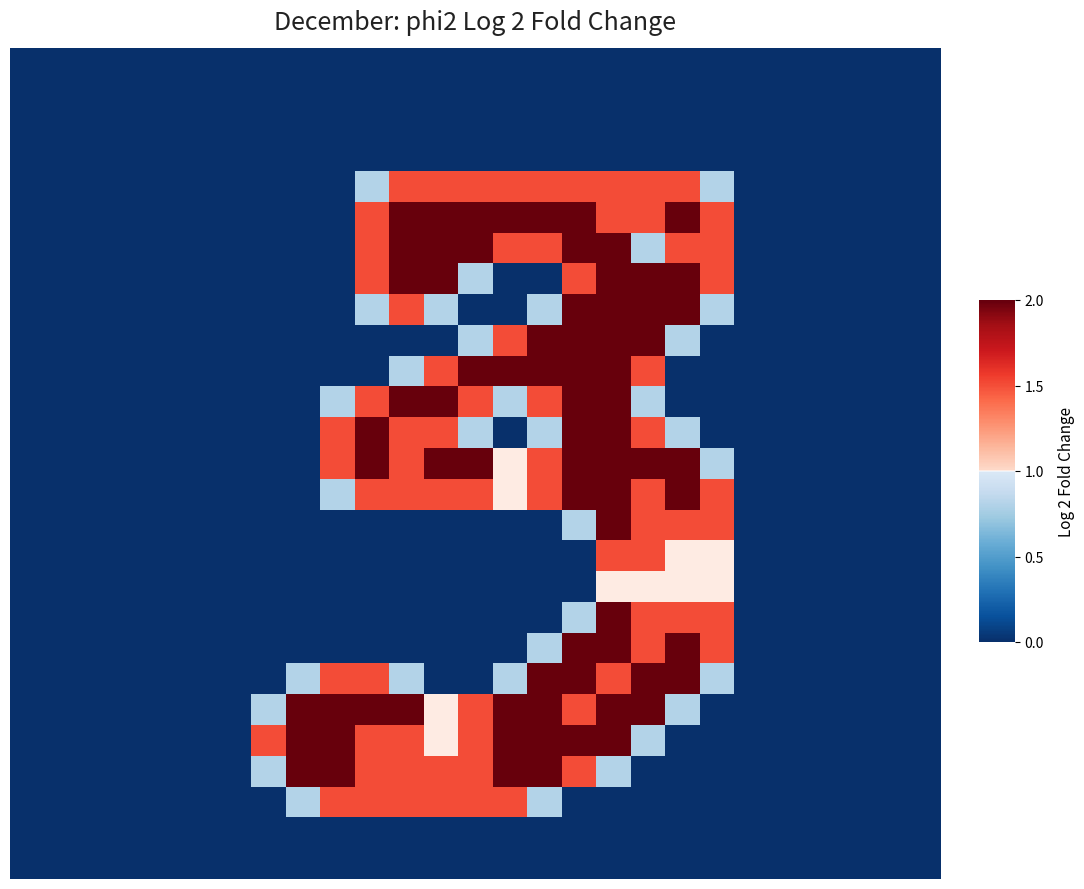

Reading left to right, what are all the values shown in this chart?

row_0: 0=0.0	1=0.0	2=0.0	3=0.0	4=0.0	5=0.0	6=0.0	7=0.0	8=0.0	9=0.0	10=0.0	11=0.0	12=0.0	13=0.0	14=0.0	15=0.0	16=0.0	17=0.0	18=0.0	19=0.0	20=0.0	21=0.0	22=0.0	23=0.0	24=0.0	25=0.0	26=0.0
row_1: 0=0.0	1=0.0	2=0.0	3=0.0	4=0.0	5=0.0	6=0.0	7=0.0	8=0.0	9=0.0	10=0.0	11=0.0	12=0.0	13=0.0	14=0.0	15=0.0	16=0.0	17=0.0	18=0.0	19=0.0	20=0.0	21=0.0	22=0.0	23=0.0	24=0.0	25=0.0	26=0.0
row_2: 0=0.0	1=0.0	2=0.0	3=0.0	4=0.0	5=0.0	6=0.0	7=0.0	8=0.0	9=0.0	10=0.0	11=0.0	12=0.0	13=0.0	14=0.0	15=0.0	16=0.0	17=0.0	18=0.0	19=0.0	20=0.0	21=0.0	22=0.0	23=0.0	24=0.0	25=0.0	26=0.0
row_3: 0=0.0	1=0.0	2=0.0	3=0.0	4=0.0	5=0.0	6=0.0	7=0.0	8=0.0	9=0.0	10=0.0	11=0.0	12=0.0	13=0.0	14=0.0	15=0.0	16=0.0	17=0.0	18=0.0	19=0.0	20=0.0	21=0.0	22=0.0	23=0.0	24=0.0	25=0.0	26=0.0
row_4: 0=0.0	1=0.0	2=0.0	3=0.0	4=0.0	5=0.0	6=0.0	7=0.0	8=0.0	9=0.0	10=0.8	11=1.5	12=1.5	13=1.5	14=1.5	15=1.5	16=1.5	17=1.5	18=1.5	19=1.5	20=0.8	21=0.0	22=0.0	23=0.0	24=0.0	25=0.0	26=0.0
row_5: 0=0.0	1=0.0	2=0.0	3=0.0	4=0.0	5=0.0	6=0.0	7=0.0	8=0.0	9=0.0	10=1.5	11=2.0	12=2.0	13=2.0	14=2.0	15=2.0	16=2.0	17=1.5	18=1.5	19=2.0	20=1.5	21=0.0	22=0.0	23=0.0	24=0.0	25=0.0	26=0.0
row_6: 0=0.0	1=0.0	2=0.0	3=0.0	4=0.0	5=0.0	6=0.0	7=0.0	8=0.0	9=0.0	10=1.5	11=2.0	12=2.0	13=2.0	14=1.5	15=1.5	16=2.0	17=2.0	18=0.8	19=1.5	20=1.5	21=0.0	22=0.0	23=0.0	24=0.0	25=0.0	26=0.0
row_7: 0=0.0	1=0.0	2=0.0	3=0.0	4=0.0	5=0.0	6=0.0	7=0.0	8=0.0	9=0.0	10=1.5	11=2.0	12=2.0	13=0.8	14=0.0	15=0.0	16=1.5	17=2.0	18=2.0	19=2.0	20=1.5	21=0.0	22=0.0	23=0.0	24=0.0	25=0.0	26=0.0
row_8: 0=0.0	1=0.0	2=0.0	3=0.0	4=0.0	5=0.0	6=0.0	7=0.0	8=0.0	9=0.0	10=0.8	11=1.5	12=0.8	13=0.0	14=0.0	15=0.8	16=2.0	17=2.0	18=2.0	19=2.0	20=0.8	21=0.0	22=0.0	23=0.0	24=0.0	25=0.0	26=0.0
row_9: 0=0.0	1=0.0	2=0.0	3=0.0	4=0.0	5=0.0	6=0.0	7=0.0	8=0.0	9=0.0	10=0.0	11=0.0	12=0.0	13=0.8	14=1.5	15=2.0	16=2.0	17=2.0	18=2.0	19=0.8	20=0.0	21=0.0	22=0.0	23=0.0	24=0.0	25=0.0	26=0.0
row_10: 0=0.0	1=0.0	2=0.0	3=0.0	4=0.0	5=0.0	6=0.0	7=0.0	8=0.0	9=0.0	10=0.0	11=0.8	12=1.5	13=2.0	14=2.0	15=2.0	16=2.0	17=2.0	18=1.5	19=0.0	20=0.0	21=0.0	22=0.0	23=0.0	24=0.0	25=0.0	26=0.0
row_11: 0=0.0	1=0.0	2=0.0	3=0.0	4=0.0	5=0.0	6=0.0	7=0.0	8=0.0	9=0.8	10=1.5	11=2.0	12=2.0	13=1.5	14=0.8	15=1.5	16=2.0	17=2.0	18=0.8	19=0.0	20=0.0	21=0.0	22=0.0	23=0.0	24=0.0	25=0.0	26=0.0
row_12: 0=0.0	1=0.0	2=0.0	3=0.0	4=0.0	5=0.0	6=0.0	7=0.0	8=0.0	9=1.5	10=2.0	11=1.5	12=1.5	13=0.8	14=0.0	15=0.8	16=2.0	17=2.0	18=1.5	19=0.8	20=0.0	21=0.0	22=0.0	23=0.0	24=0.0	25=0.0	26=0.0
row_13: 0=0.0	1=0.0	2=0.0	3=0.0	4=0.0	5=0.0	6=0.0	7=0.0	8=0.0	9=1.5	10=2.0	11=1.5	12=2.0	13=2.0	14=1.0	15=1.5	16=2.0	17=2.0	18=2.0	19=2.0	20=0.8	21=0.0	22=0.0	23=0.0	24=0.0	25=0.0	26=0.0
row_14: 0=0.0	1=0.0	2=0.0	3=0.0	4=0.0	5=0.0	6=0.0	7=0.0	8=0.0	9=0.8	10=1.5	11=1.5	12=1.5	13=1.5	14=1.0	15=1.5	16=2.0	17=2.0	18=1.5	19=2.0	20=1.5	21=0.0	22=0.0	23=0.0	24=0.0	25=0.0	26=0.0
row_15: 0=0.0	1=0.0	2=0.0	3=0.0	4=0.0	5=0.0	6=0.0	7=0.0	8=0.0	9=0.0	10=0.0	11=0.0	12=0.0	13=0.0	14=0.0	15=0.0	16=0.8	17=2.0	18=1.5	19=1.5	20=1.5	21=0.0	22=0.0	23=0.0	24=0.0	25=0.0	26=0.0
row_16: 0=0.0	1=0.0	2=0.0	3=0.0	4=0.0	5=0.0	6=0.0	7=0.0	8=0.0	9=0.0	10=0.0	11=0.0	12=0.0	13=0.0	14=0.0	15=0.0	16=0.0	17=1.5	18=1.5	19=1.0	20=1.0	21=0.0	22=0.0	23=0.0	24=0.0	25=0.0	26=0.0
row_17: 0=0.0	1=0.0	2=0.0	3=0.0	4=0.0	5=0.0	6=0.0	7=0.0	8=0.0	9=0.0	10=0.0	11=0.0	12=0.0	13=0.0	14=0.0	15=0.0	16=0.0	17=1.0	18=1.0	19=1.0	20=1.0	21=0.0	22=0.0	23=0.0	24=0.0	25=0.0	26=0.0
row_18: 0=0.0	1=0.0	2=0.0	3=0.0	4=0.0	5=0.0	6=0.0	7=0.0	8=0.0	9=0.0	10=0.0	11=0.0	12=0.0	13=0.0	14=0.0	15=0.0	16=0.8	17=2.0	18=1.5	19=1.5	20=1.5	21=0.0	22=0.0	23=0.0	24=0.0	25=0.0	26=0.0
row_19: 0=0.0	1=0.0	2=0.0	3=0.0	4=0.0	5=0.0	6=0.0	7=0.0	8=0.0	9=0.0	10=0.0	11=0.0	12=0.0	13=0.0	14=0.0	15=0.8	16=2.0	17=2.0	18=1.5	19=2.0	20=1.5	21=0.0	22=0.0	23=0.0	24=0.0	25=0.0	26=0.0
row_20: 0=0.0	1=0.0	2=0.0	3=0.0	4=0.0	5=0.0	6=0.0	7=0.0	8=0.8	9=1.5	10=1.5	11=0.8	12=0.0	13=0.0	14=0.8	15=2.0	16=2.0	17=1.5	18=2.0	19=2.0	20=0.8	21=0.0	22=0.0	23=0.0	24=0.0	25=0.0	26=0.0
row_21: 0=0.0	1=0.0	2=0.0	3=0.0	4=0.0	5=0.0	6=0.0	7=0.8	8=2.0	9=2.0	10=2.0	11=2.0	12=1.0	13=1.5	14=2.0	15=2.0	16=1.5	17=2.0	18=2.0	19=0.8	20=0.0	21=0.0	22=0.0	23=0.0	24=0.0	25=0.0	26=0.0
row_22: 0=0.0	1=0.0	2=0.0	3=0.0	4=0.0	5=0.0	6=0.0	7=1.5	8=2.0	9=2.0	10=1.5	11=1.5	12=1.0	13=1.5	14=2.0	15=2.0	16=2.0	17=2.0	18=0.8	19=0.0	20=0.0	21=0.0	22=0.0	23=0.0	24=0.0	25=0.0	26=0.0
row_23: 0=0.0	1=0.0	2=0.0	3=0.0	4=0.0	5=0.0	6=0.0	7=0.8	8=2.0	9=2.0	10=1.5	11=1.5	12=1.5	13=1.5	14=2.0	15=2.0	16=1.5	17=0.8	18=0.0	19=0.0	20=0.0	21=0.0	22=0.0	23=0.0	24=0.0	25=0.0	26=0.0
row_24: 0=0.0	1=0.0	2=0.0	3=0.0	4=0.0	5=0.0	6=0.0	7=0.0	8=0.8	9=1.5	10=1.5	11=1.5	12=1.5	13=1.5	14=1.5	15=0.8	16=0.0	17=0.0	18=0.0	19=0.0	20=0.0	21=0.0	22=0.0	23=0.0	24=0.0	25=0.0	26=0.0
row_25: 0=0.0	1=0.0	2=0.0	3=0.0	4=0.0	5=0.0	6=0.0	7=0.0	8=0.0	9=0.0	10=0.0	11=0.0	12=0.0	13=0.0	14=0.0	15=0.0	16=0.0	17=0.0	18=0.0	19=0.0	20=0.0	21=0.0	22=0.0	23=0.0	24=0.0	25=0.0	26=0.0
row_26: 0=0.0	1=0.0	2=0.0	3=0.0	4=0.0	5=0.0	6=0.0	7=0.0	8=0.0	9=0.0	10=0.0	11=0.0	12=0.0	13=0.0	14=0.0	15=0.0	16=0.0	17=0.0	18=0.0	19=0.0	20=0.0	21=0.0	22=0.0	23=0.0	24=0.0	25=0.0	26=0.0